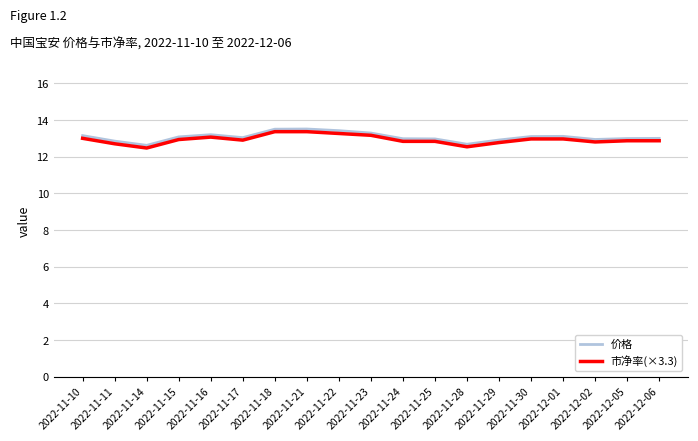

What is the total value across all series at 2022-11-24?

25.8